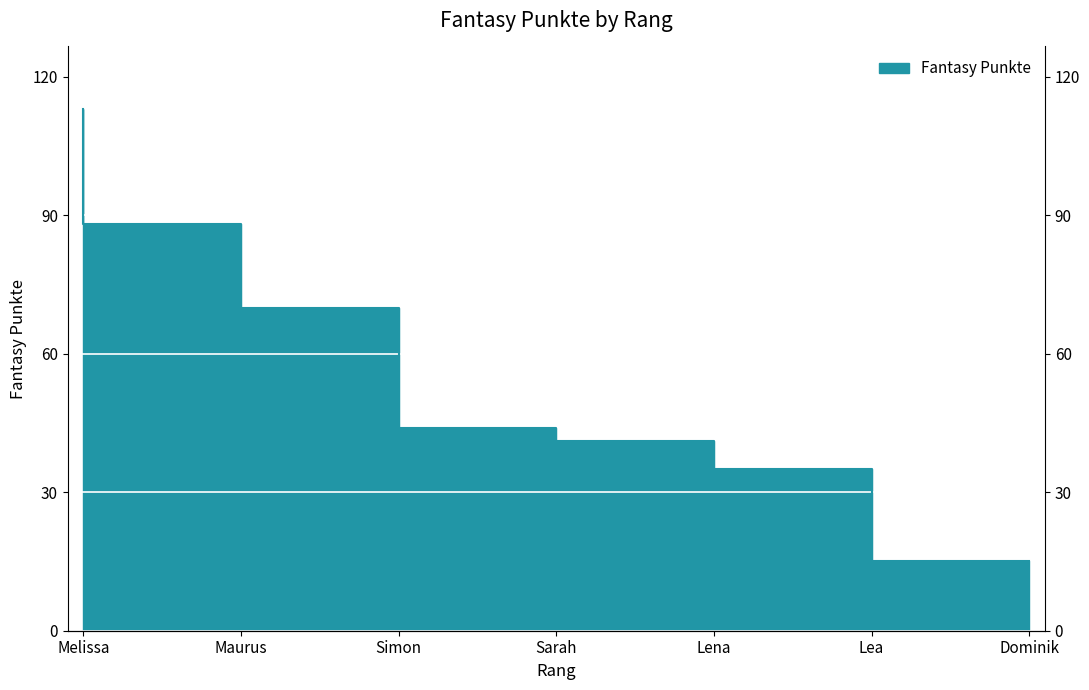

What is the approximate value at Lena, to the nearest 10?

40